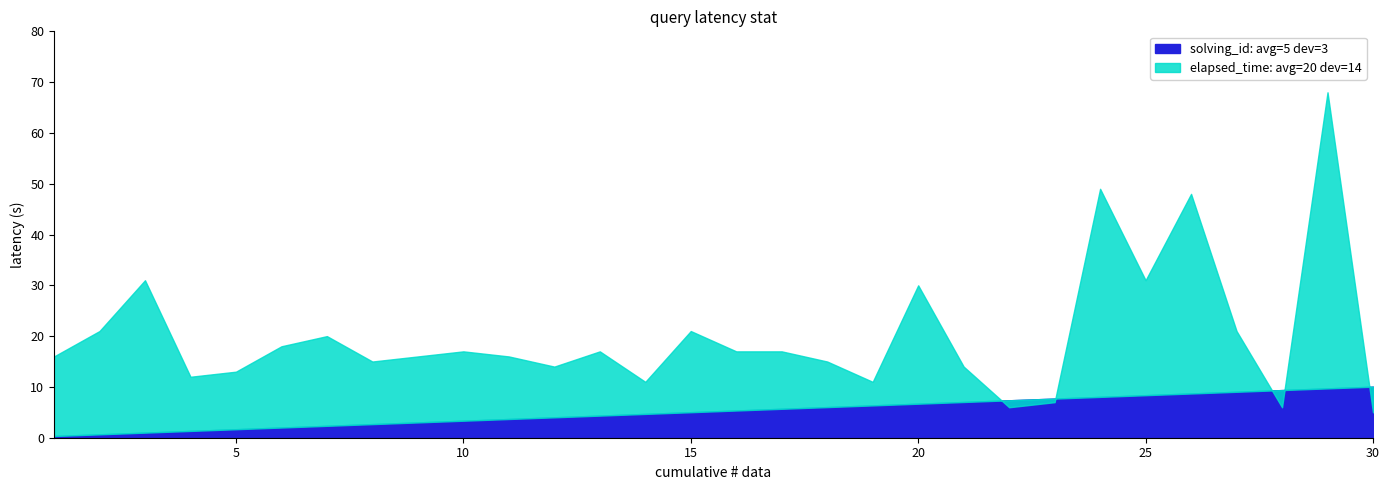

Which category has the highest value in the elapsed_time_s series?

29